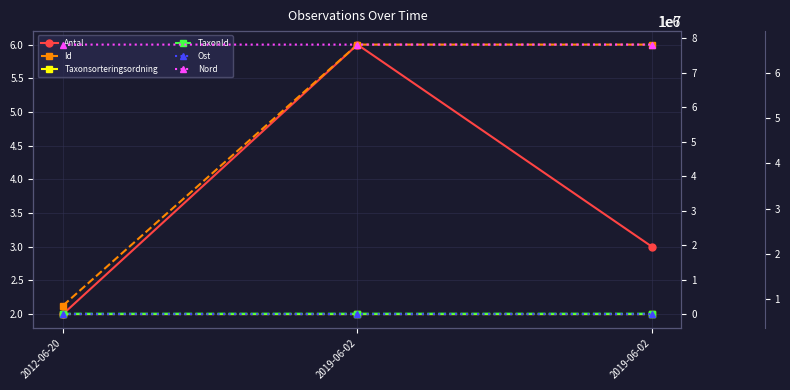

Which series has the largest range (max minus min)?

Id